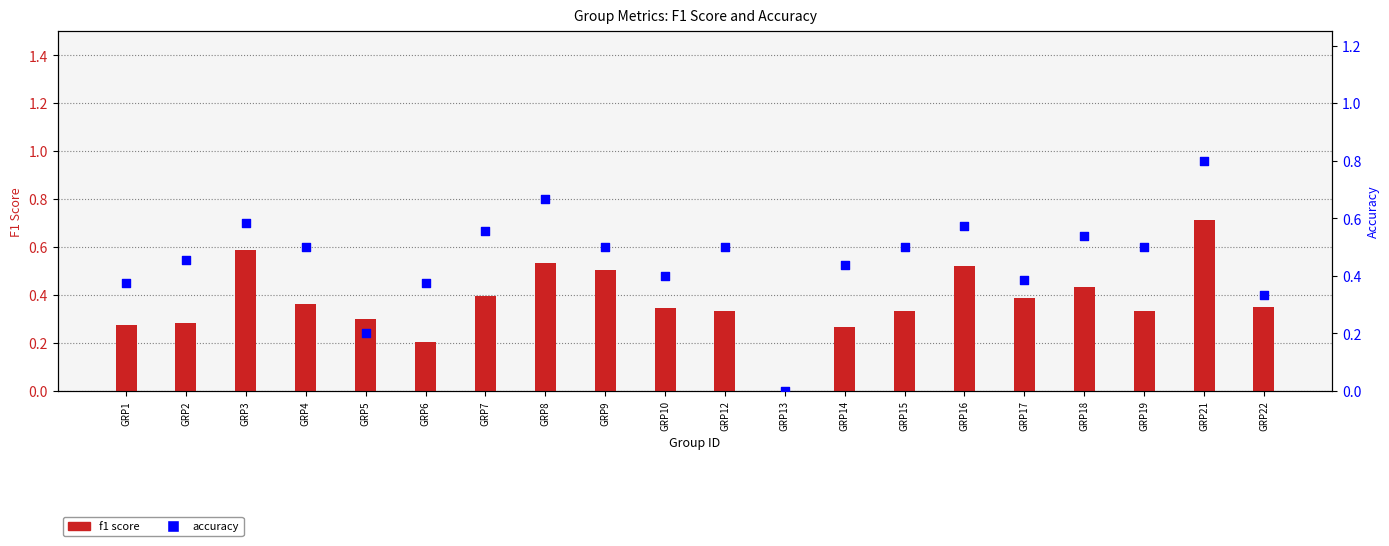

Which series reaches the minimum Y coordinate?

f1